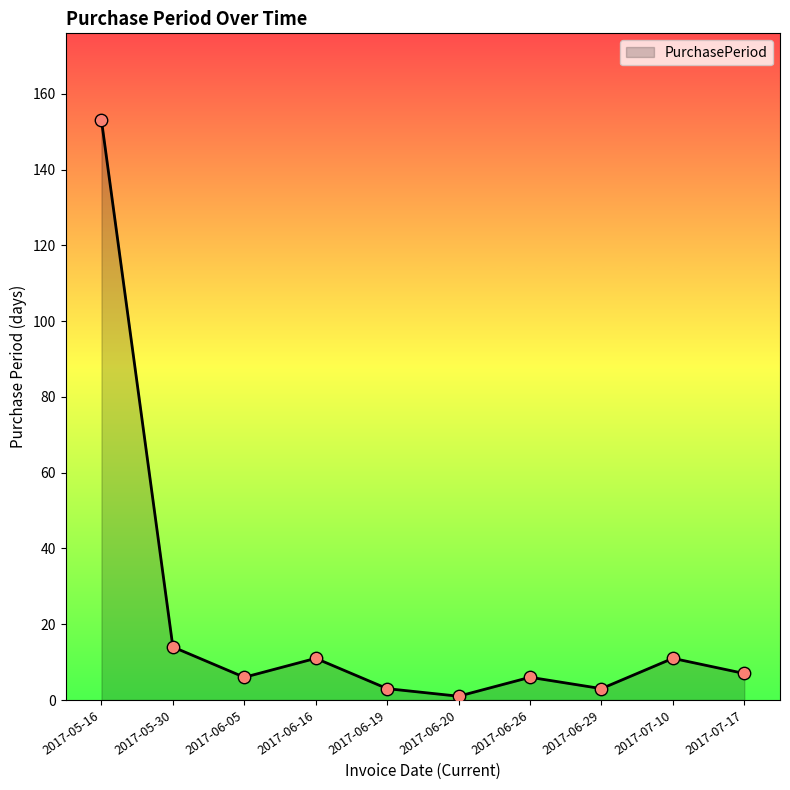

What is the ratio of the value at 2017-06-26 to the value at 2017-05-30?

0.4